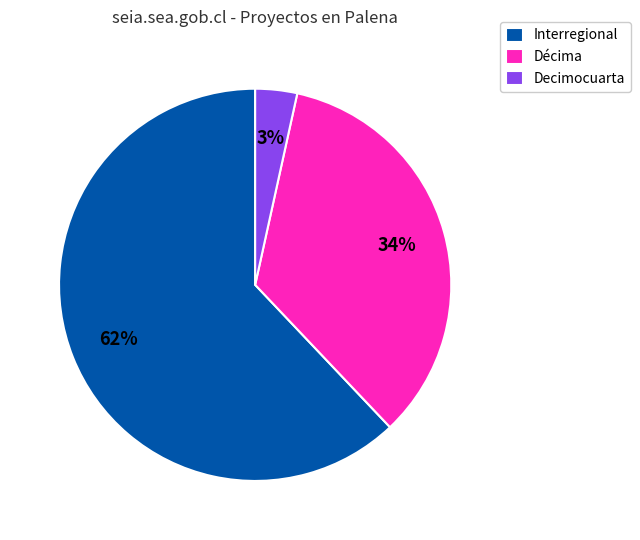

Which has a higher value, Interregional or Décima?

Interregional